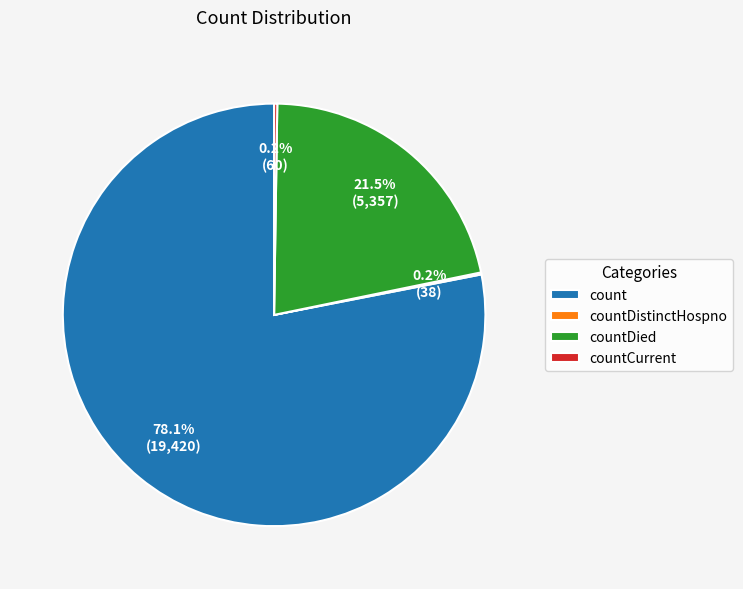

Does count represent more than half of the total?

Yes